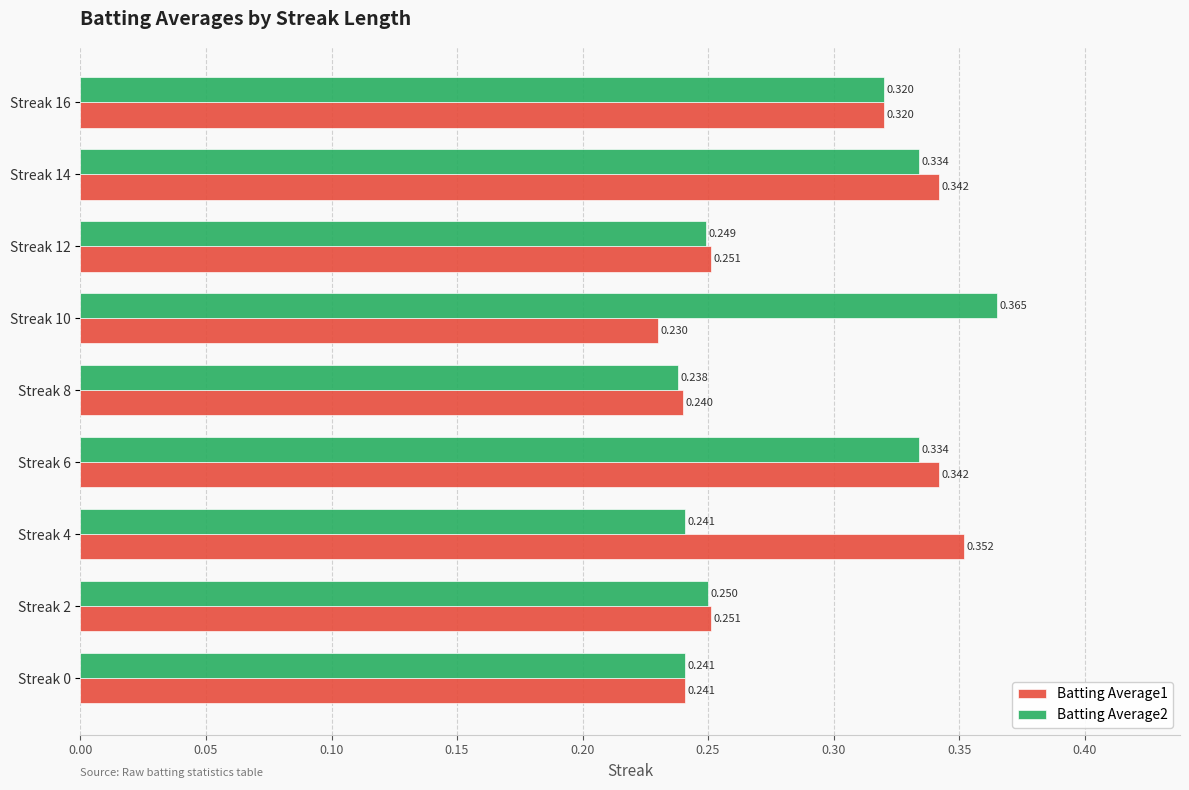

Which category has the lowest value in the Batting Average1 series?

Streak 10